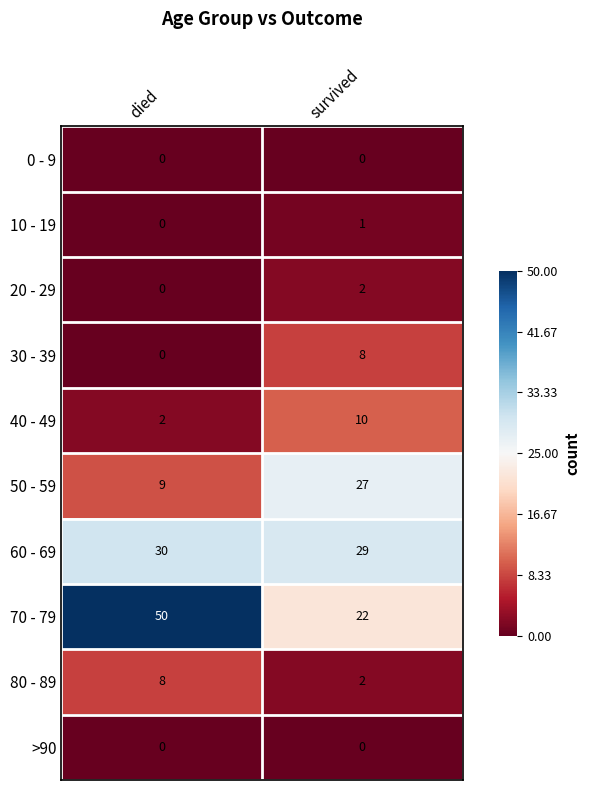

Which category has the lowest value in the 30 - 39 series?

died